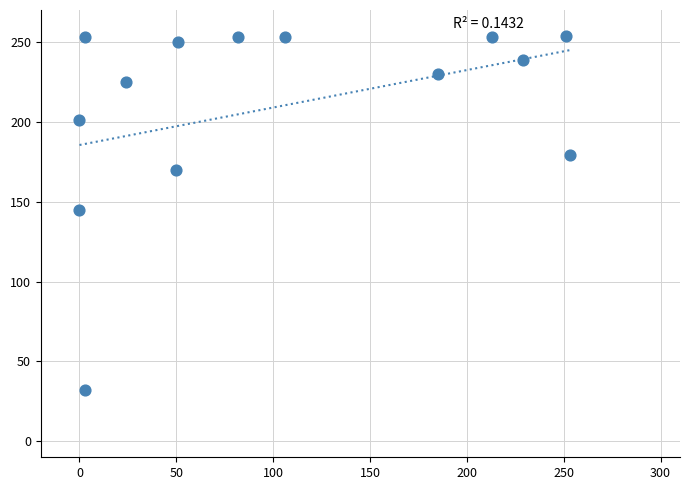

What is the range of X values (max minus min)?

253